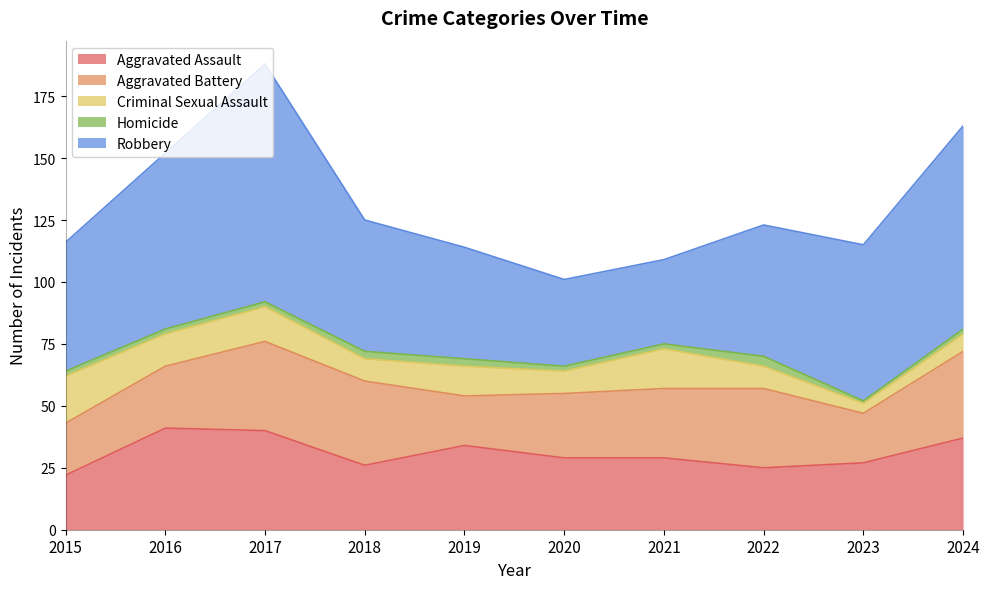

Rank the series by their maximum value, from lowest to highest.

Homicide, Criminal Sexual Assault, Aggravated Battery, Aggravated Assault, Robbery